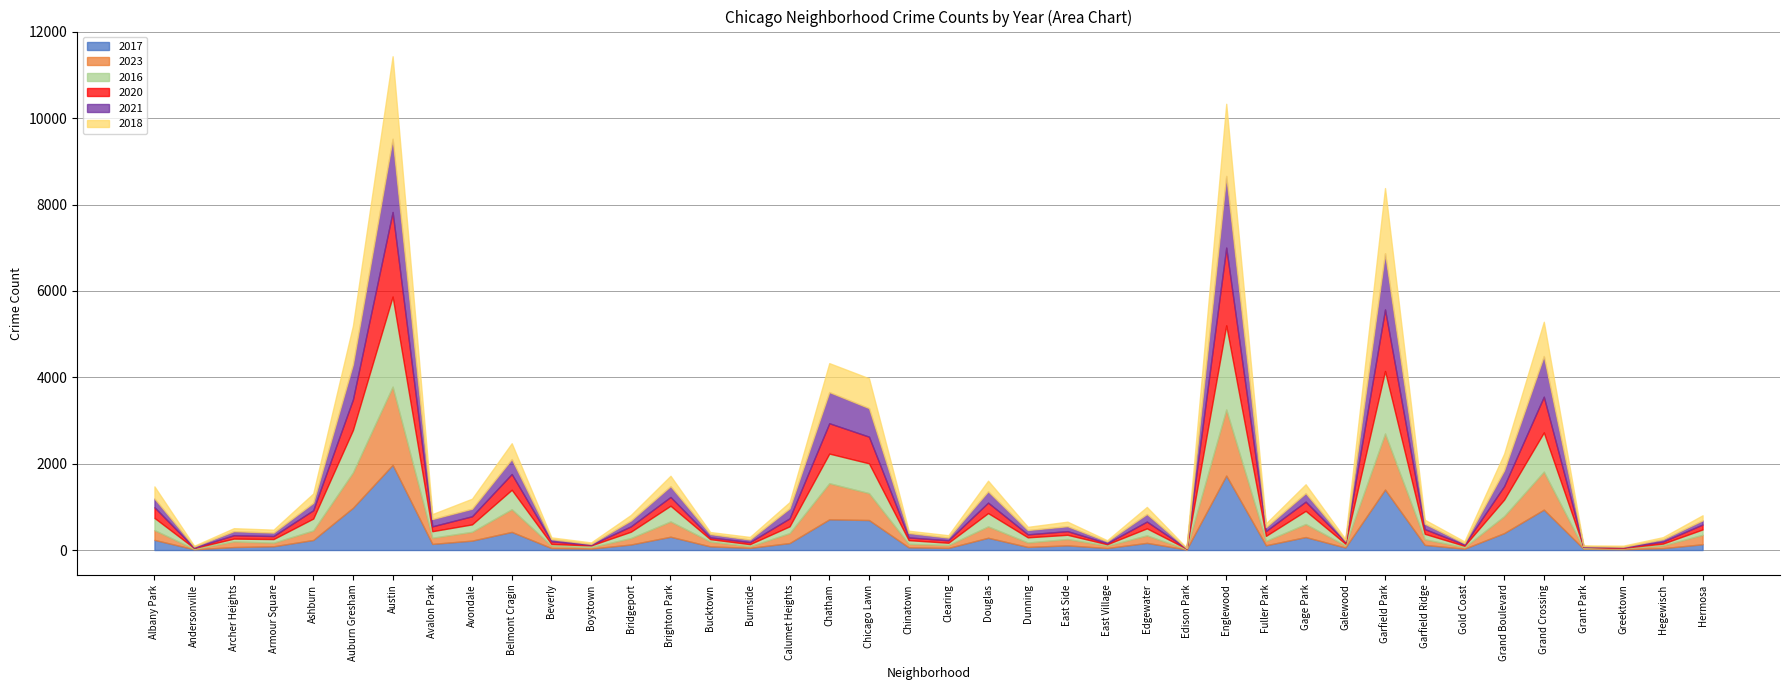

Which series ends up on top after the final intersection of 2018 and 2023?

2023